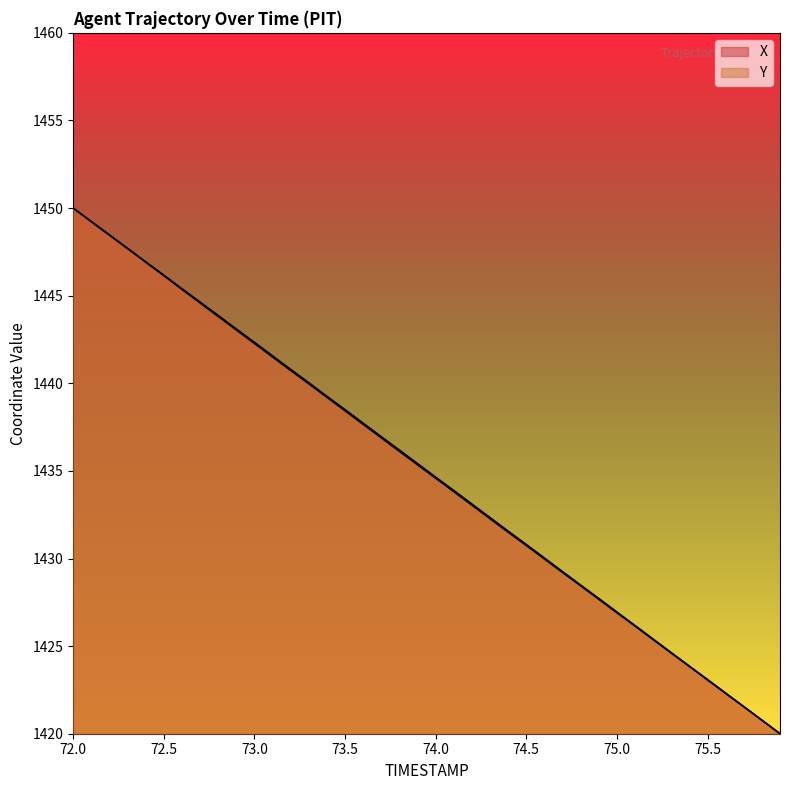

What is the value of the Y point at the 23rd from the left?

1433.0